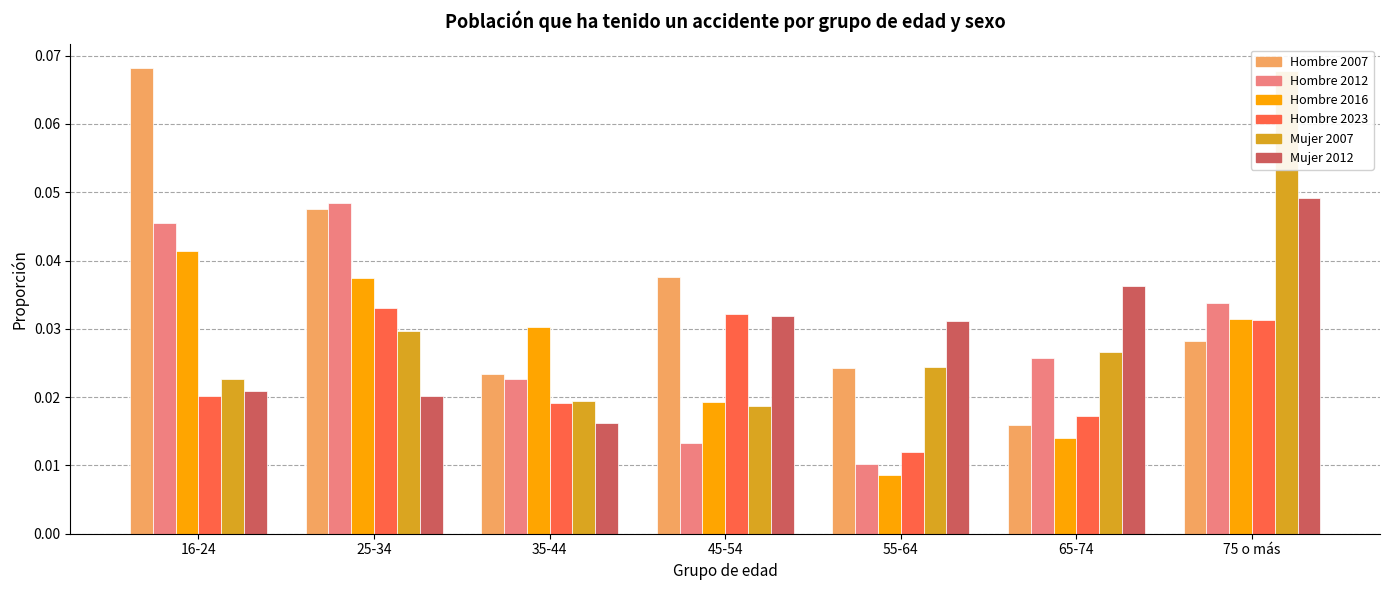

Where is Hombre_2023 nearest to the value 0?

55-64